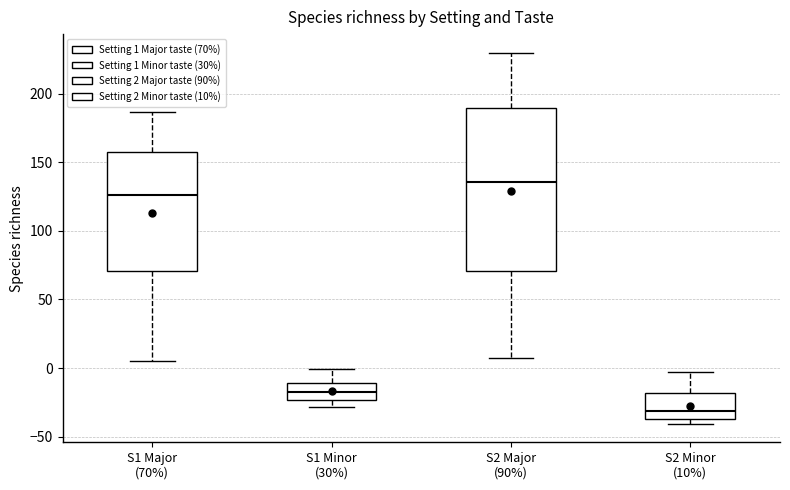

Reading left to right, transcribe this box plot: for each box, give where its median line is, the range the box spans, and where its two whiskers end, as read against the y-axis. The values are not printed on the chart, so give them approximately, as read against the axis.

S1 Major (70%): median 125, box 70 to 155, whiskers 5 to 185
S1 Minor (30%): median -15, box -25 to -10, whiskers -30 to 0
S2 Major (90%): median 135, box 70 to 190, whiskers 5 to 230
S2 Minor (10%): median -30, box -35 to -20, whiskers -40 to 0